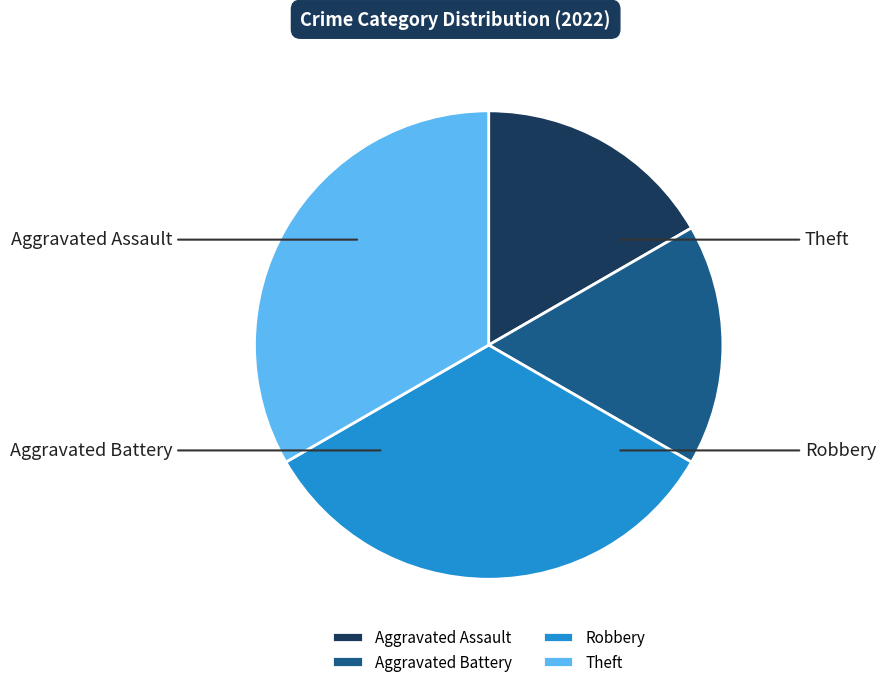

To the nearest percent, what is the difference between the largest and smallest slice percentages?

17%